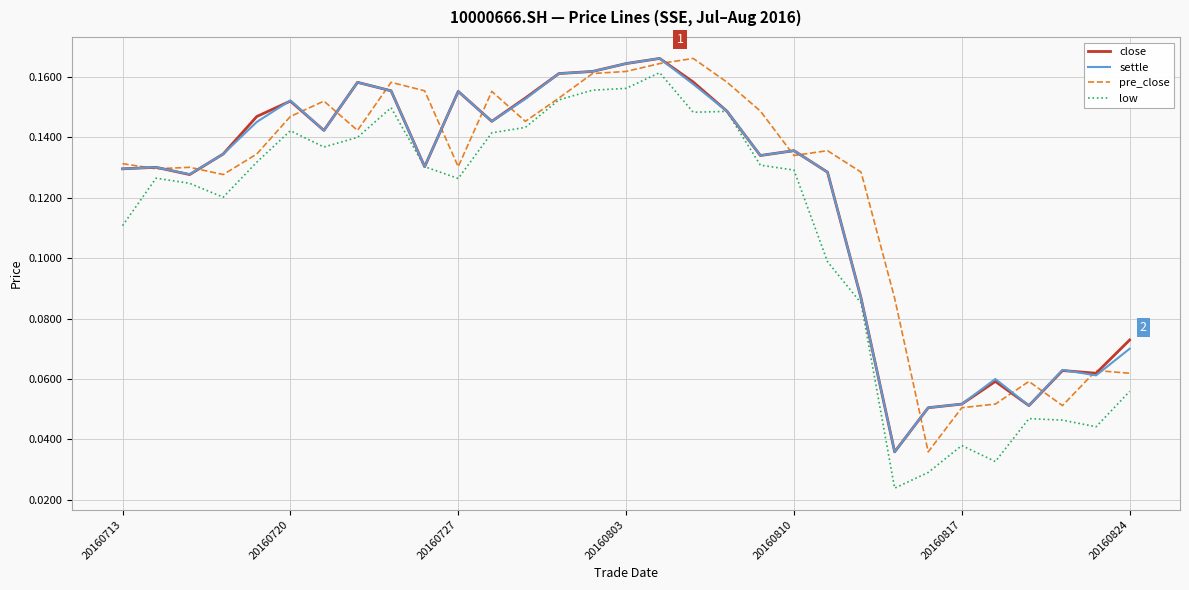

True or false: low and close cross at least once.

False